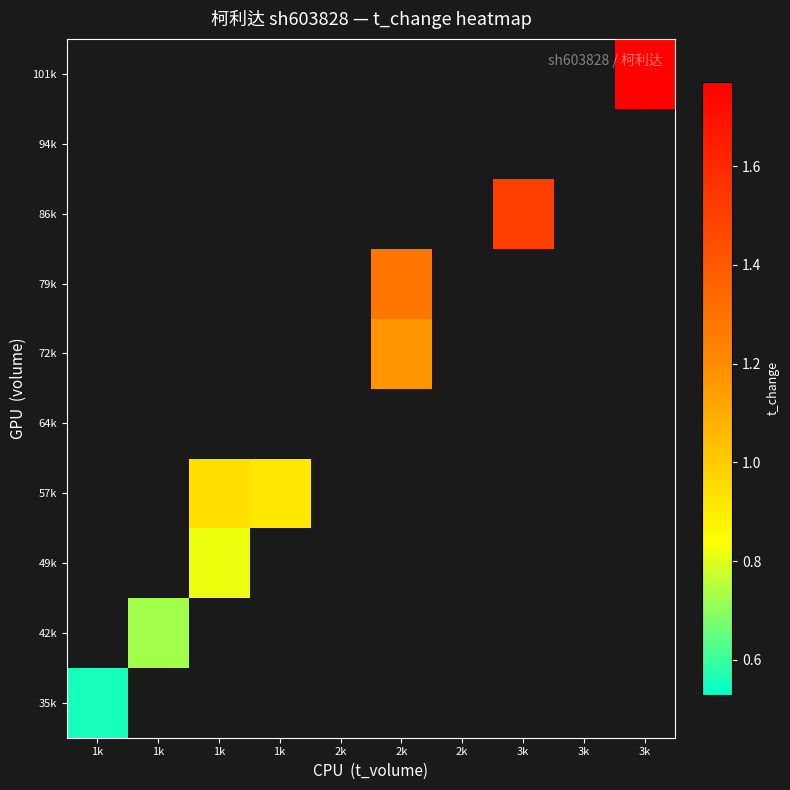

Rank the series by their maximum value, from lowest to highest.

35k, 42k, 49k, 57k, 64k, 72k, 79k, 86k, 94k, 101k